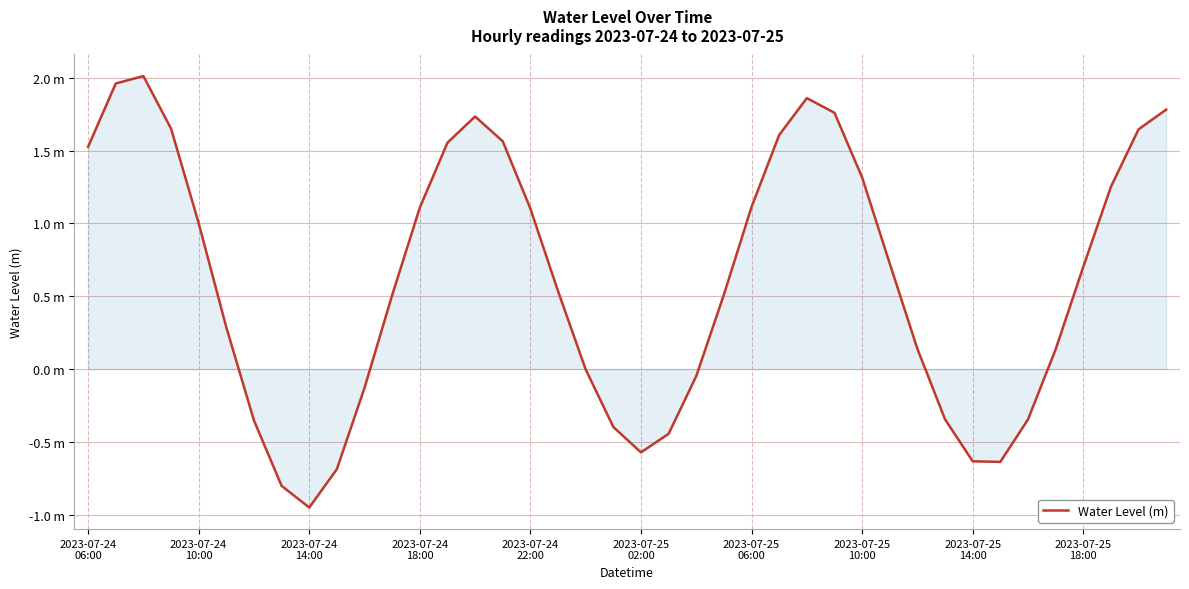

Is this an area chart (filled region under the line)?

Yes